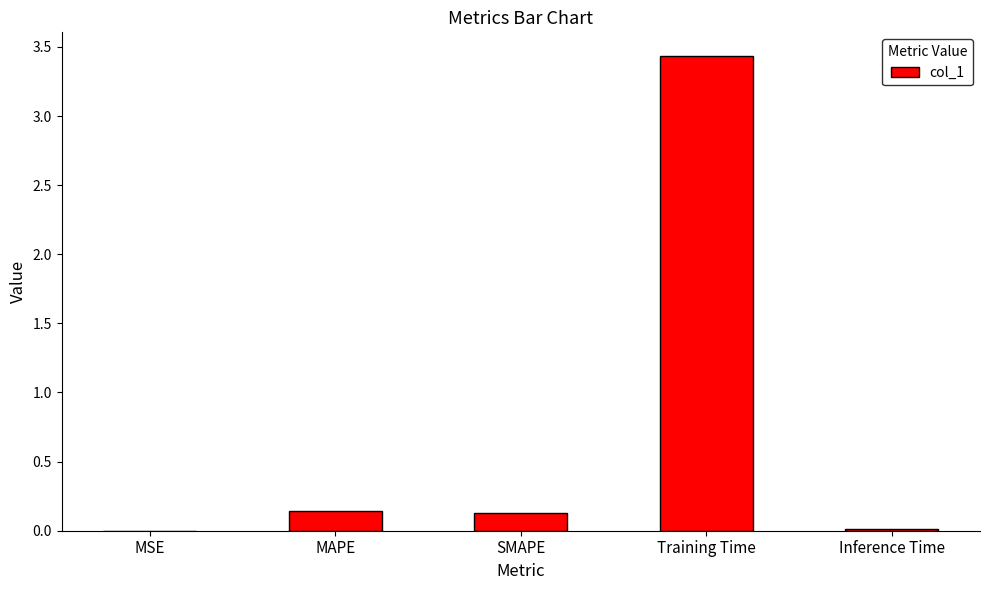

True or false: the data shows 0.1 at SMAPE.

True